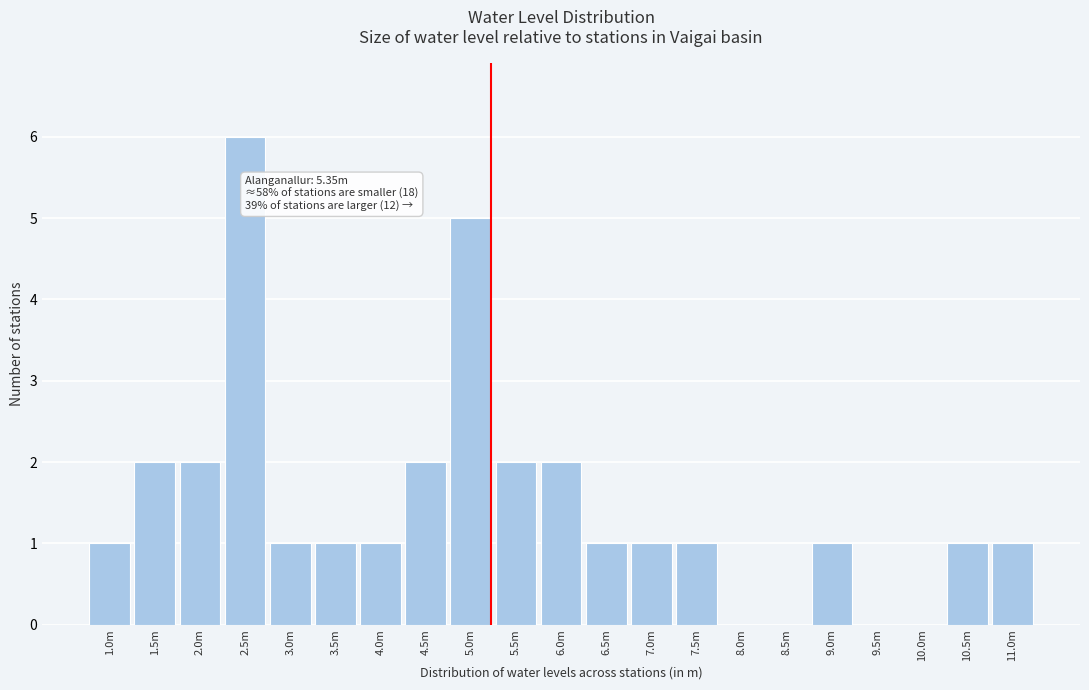

Reading left to right, list all the values displayed in this chart.

1.0m=1	1.5m=2	2.0m=2	2.5m=6	3.0m=1	3.5m=1	4.0m=1	4.5m=2	5.0m=5	5.5m=2	6.0m=2	6.5m=1	7.0m=1	7.5m=1	8.0m=0	8.5m=0	9.0m=1	9.5m=0	10.0m=0	10.5m=1	11.0m=1